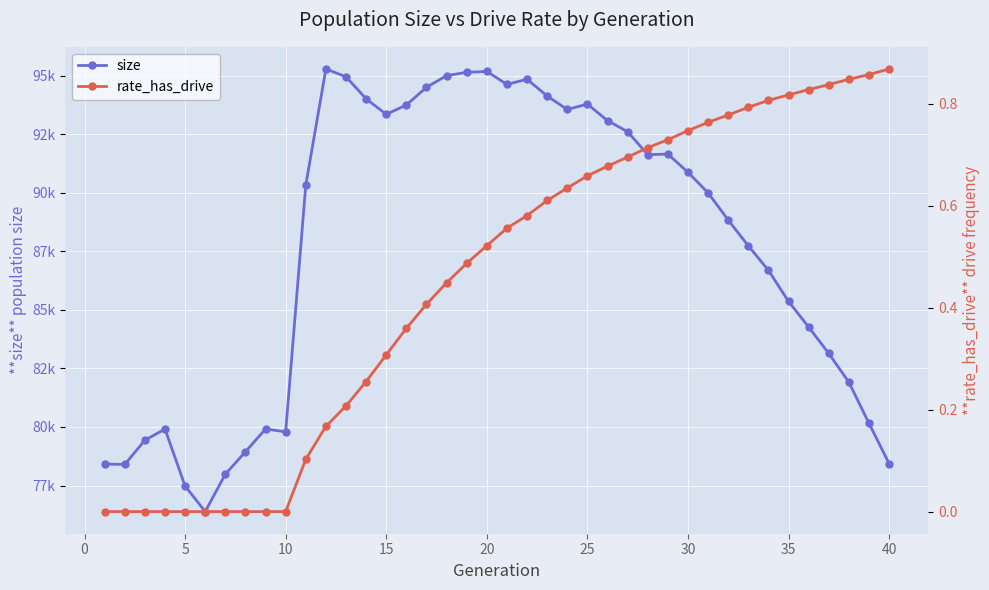

True or false: size has more than 2 points higher than both neighbors.

True